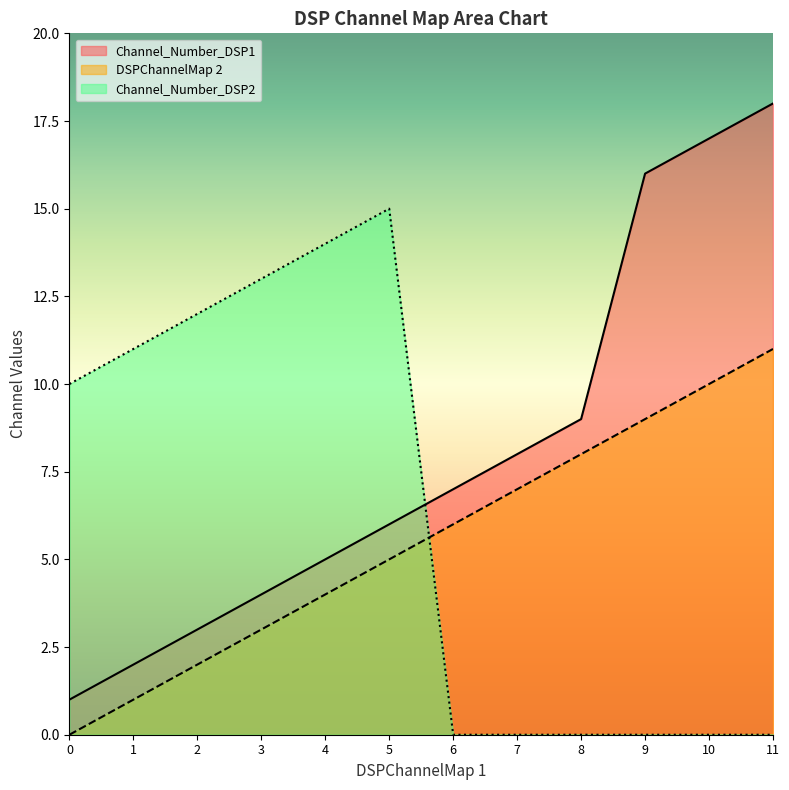

What is the highest value of the DSPChannelMap 2 series?

11